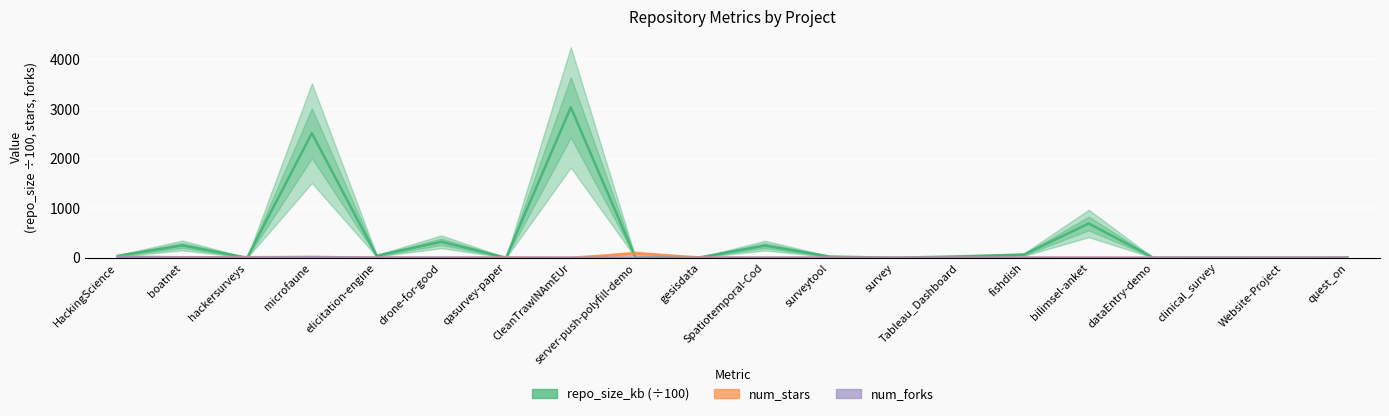

Where is num_stars nearest to the value 43?

HackingScience